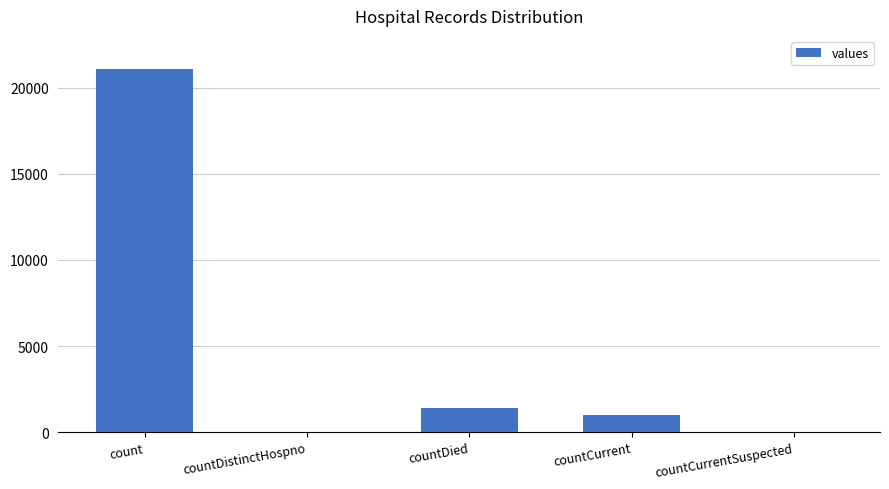

Count the number of data series in this chart.

1